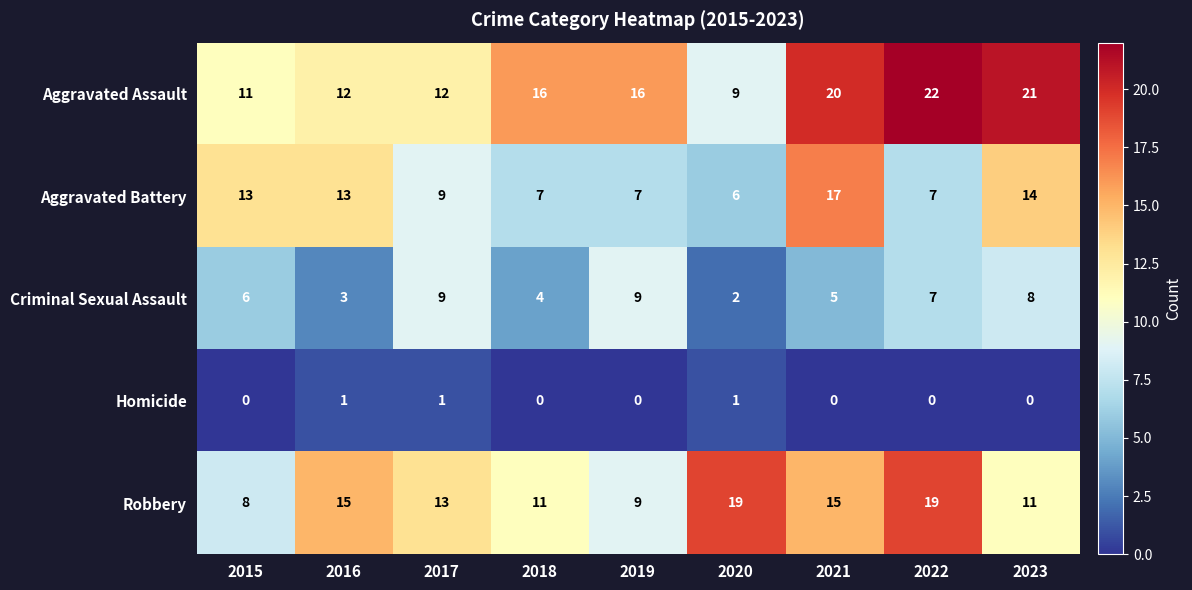

Between 2018 and 2022, which series saw the biggest shift?

Robbery